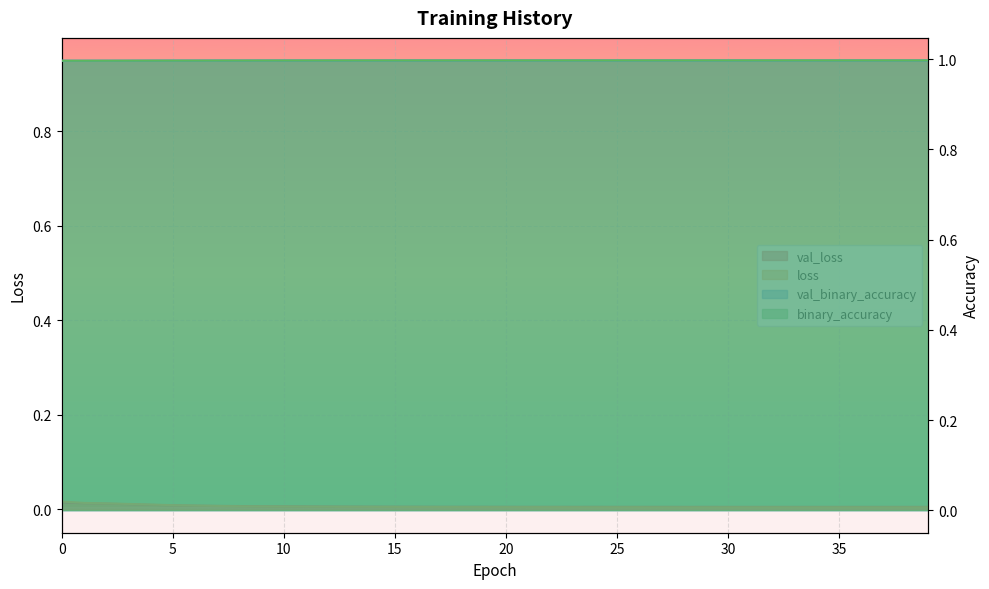

Where do val_loss and loss first cross each other?

6 and 7